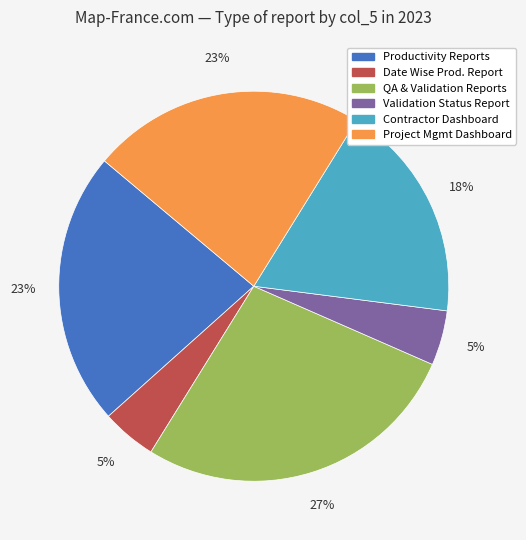

To the nearest percent, what is the average slice percentage?

17%